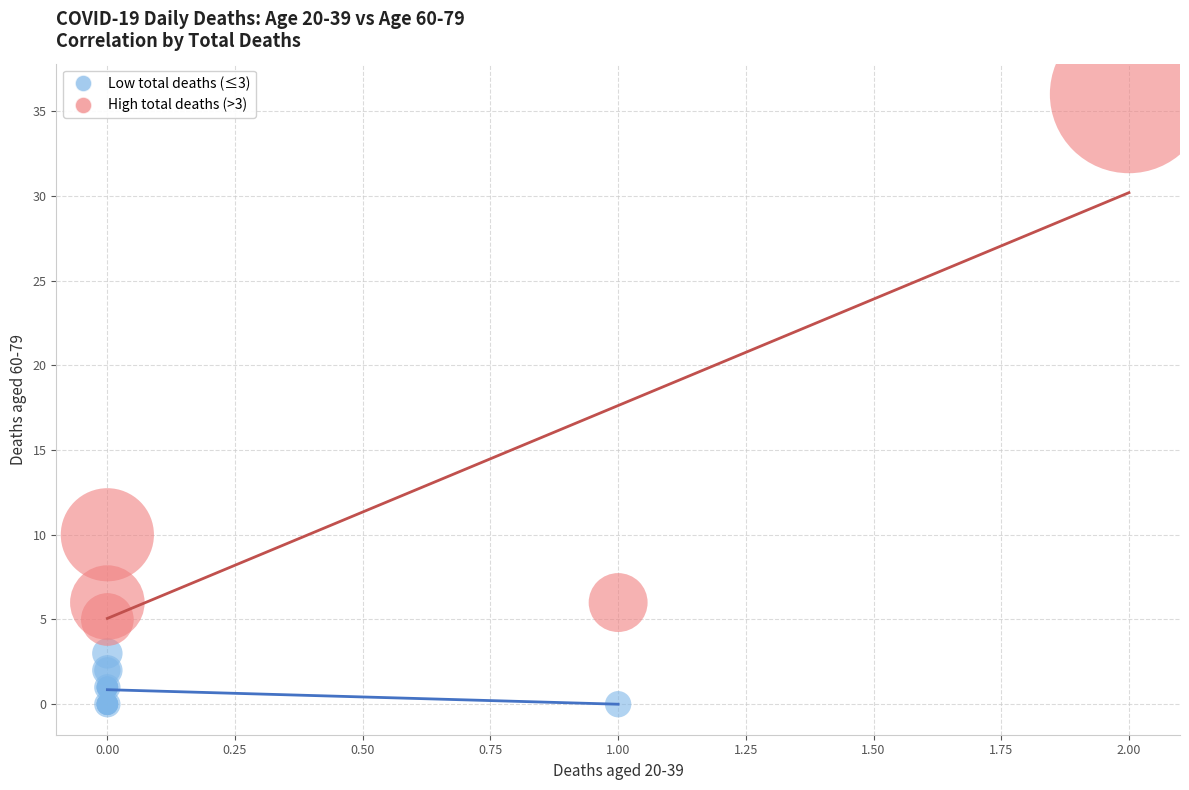

What are all the series names shown in the legend?

Low total deaths (≤3), High total deaths (>3)